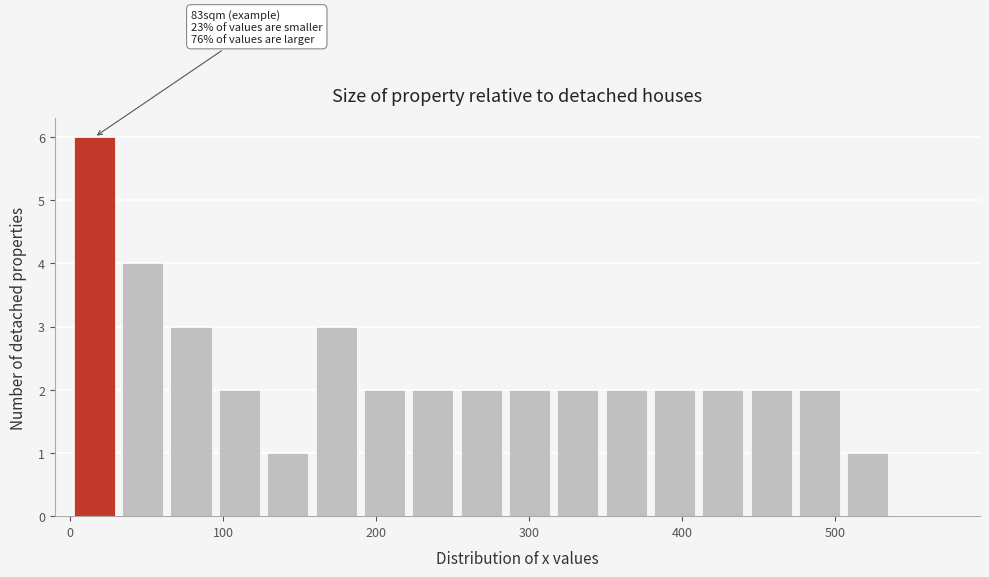

Read against the x-axis, roughly where is the centre of the tallest bar?

20